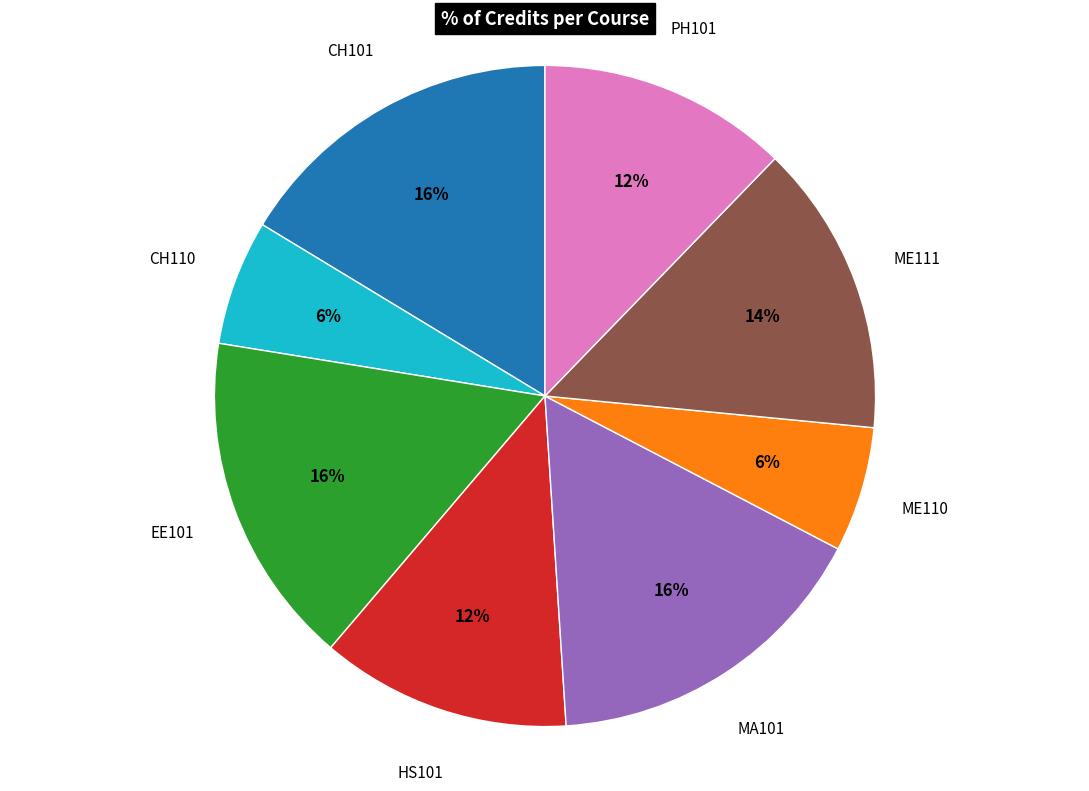

To the nearest percent, what is the average slice percentage?

12%